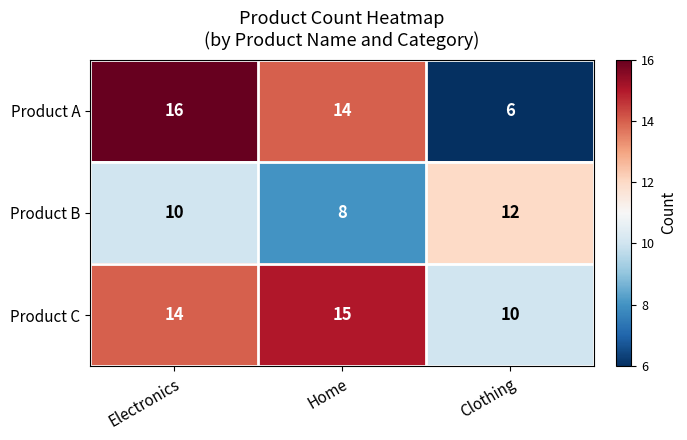

At how many categories does at least one series exceed 11?

3